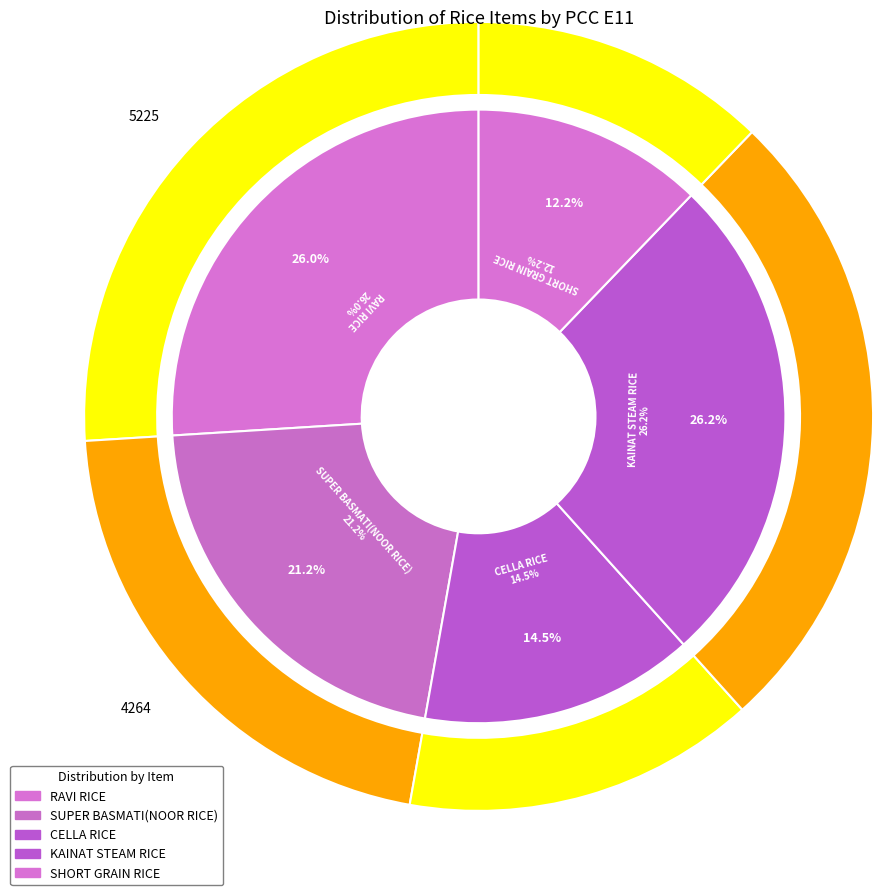

What is the largest slice in the pie chart?

KAINAT STEAM RICE